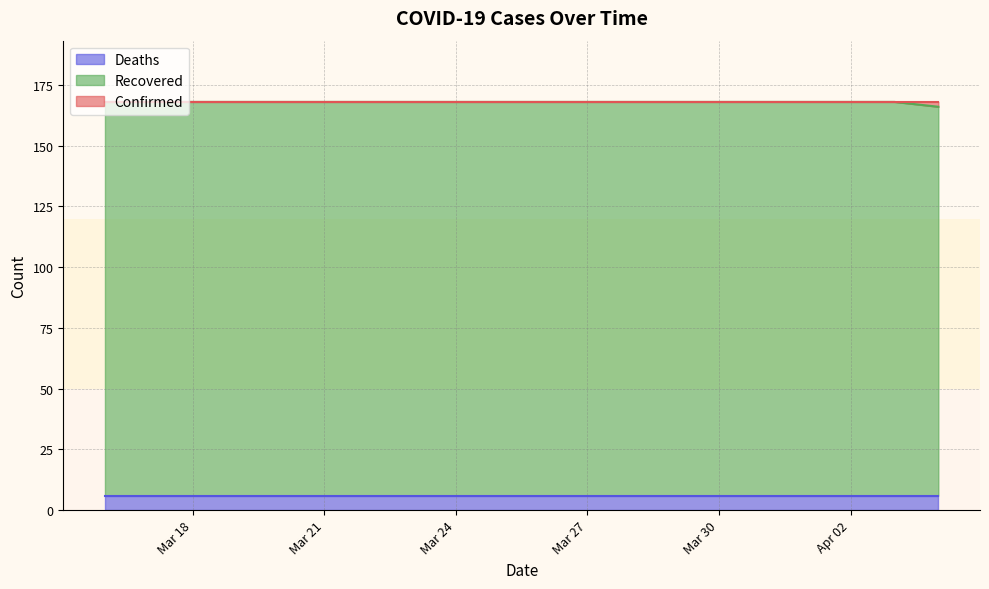

True or false: Confirmed has more than 2 points higher than both neighbors.

False